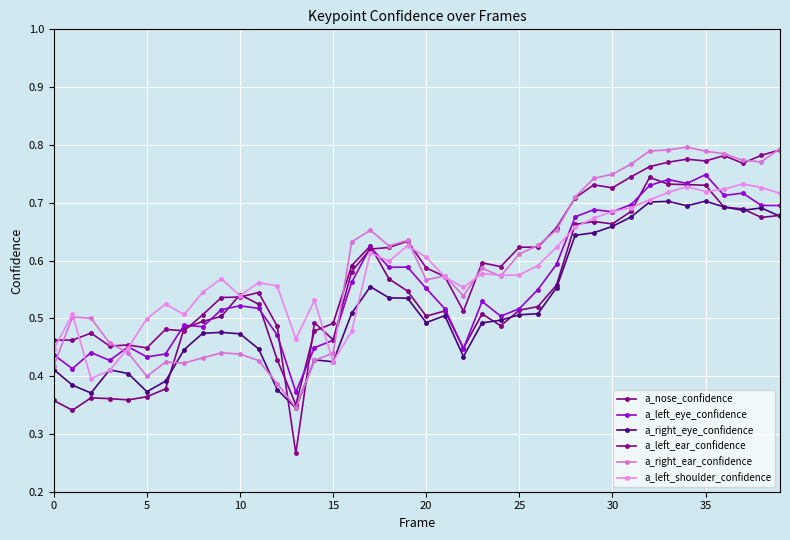

What is the label of the 4th point from the right?

36